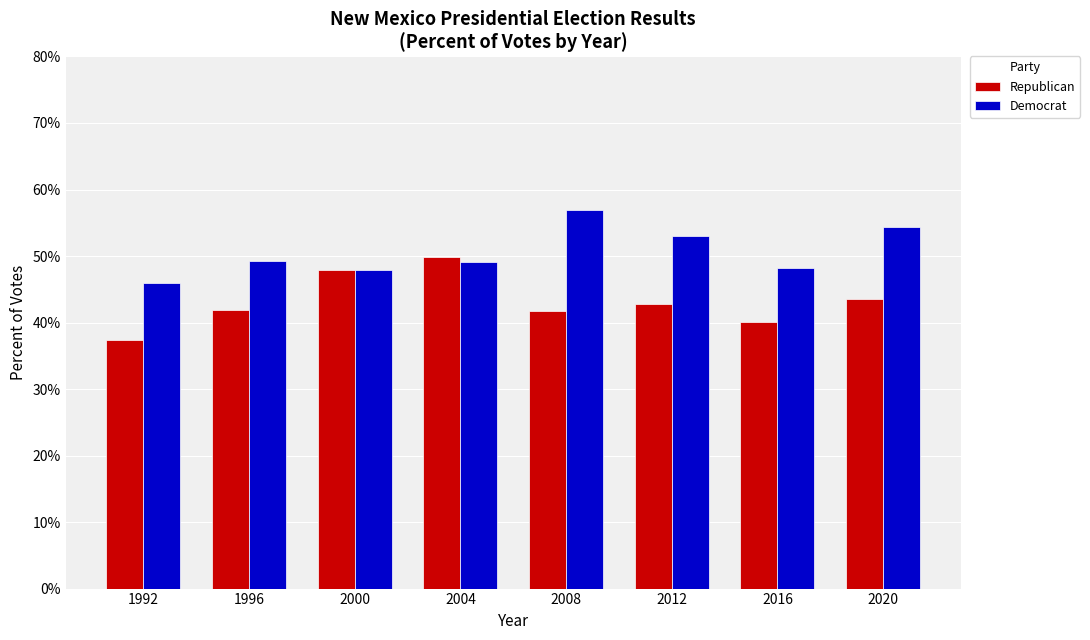

How many data points does each series have?

8